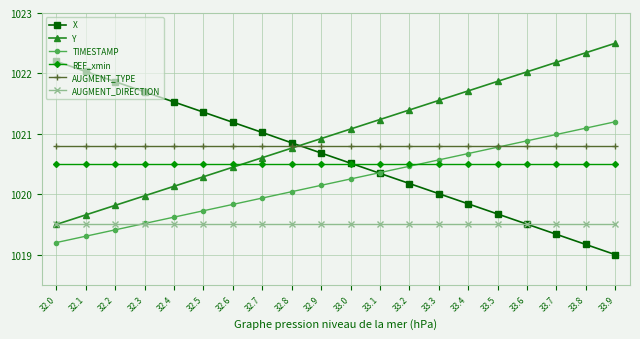

Between 32.7 and 33.9, which series saw the biggest shift?

X